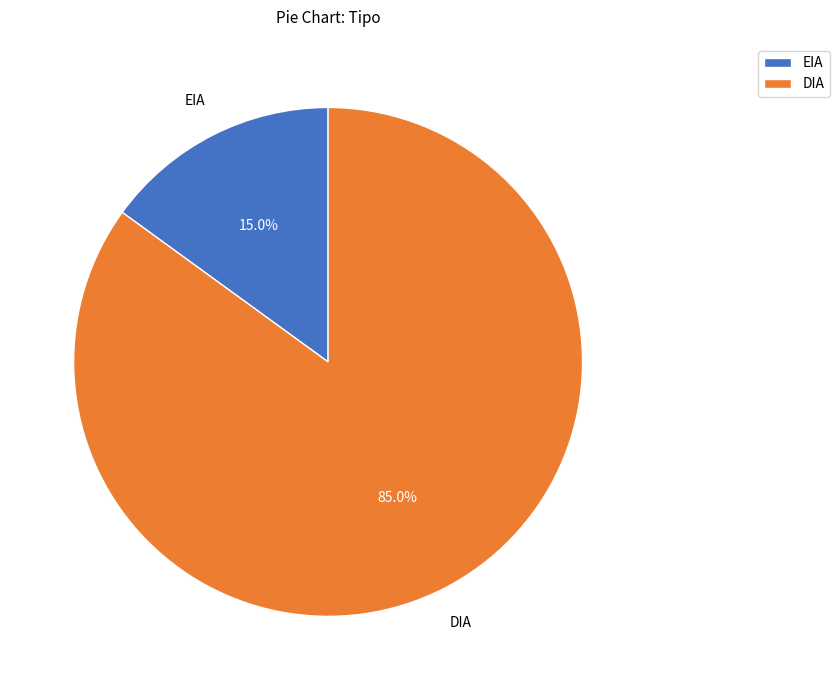

Which category has the biggest portion of the pie?

DIA